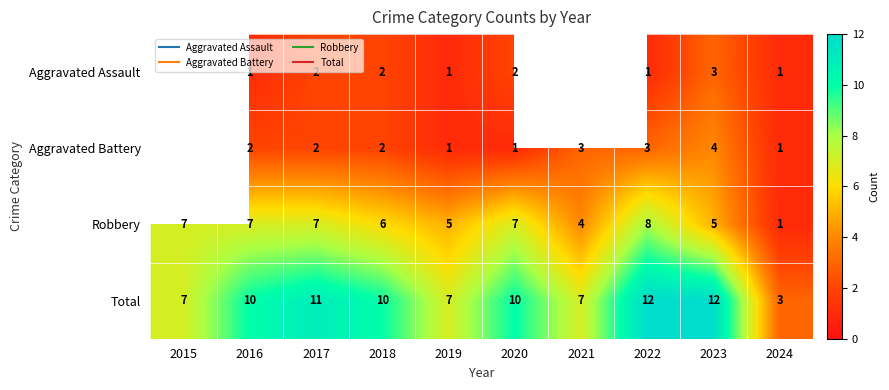

At which category is the sum across all series the highest?

2022